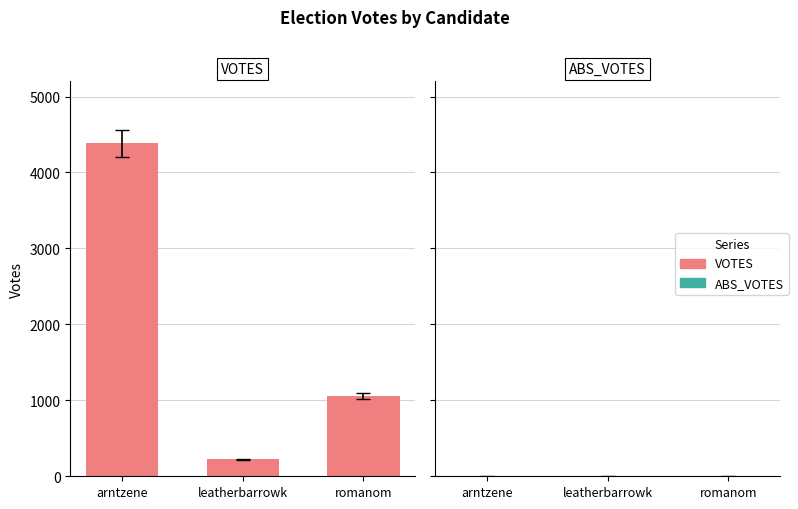

At how many categories does at least one series exceed 1621?

1